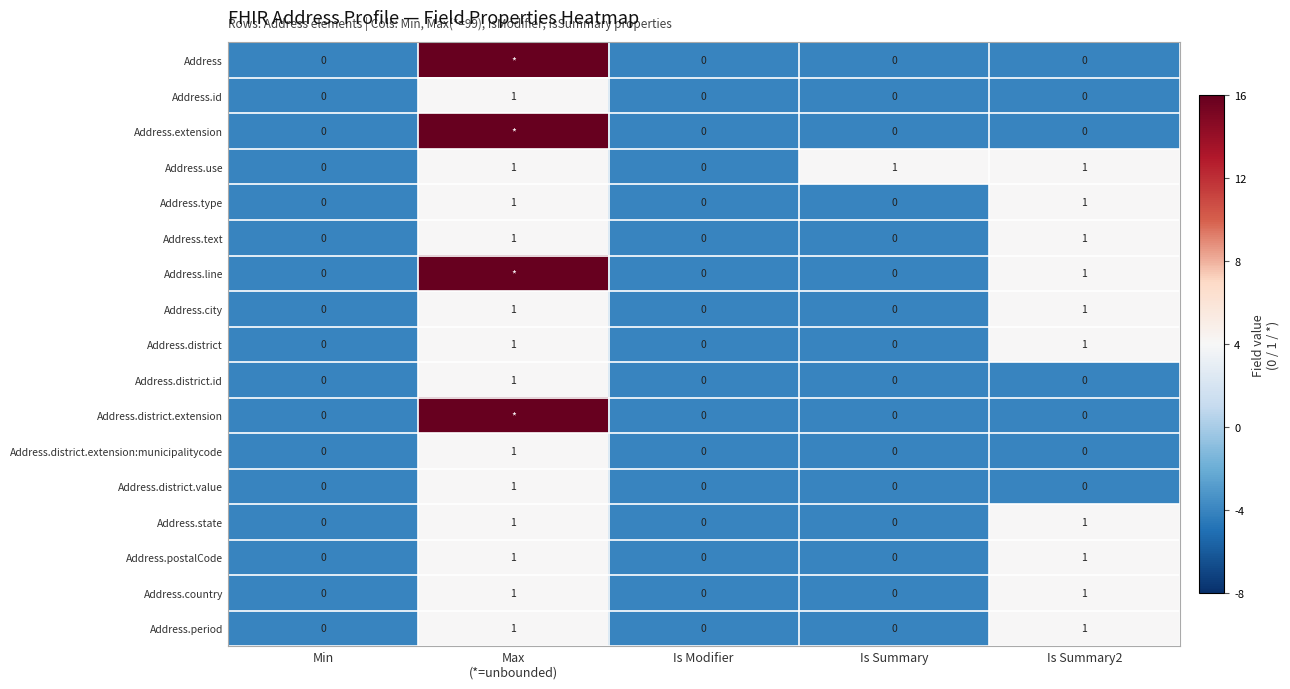

Count the Address.state values in the range 0 to 1.

5